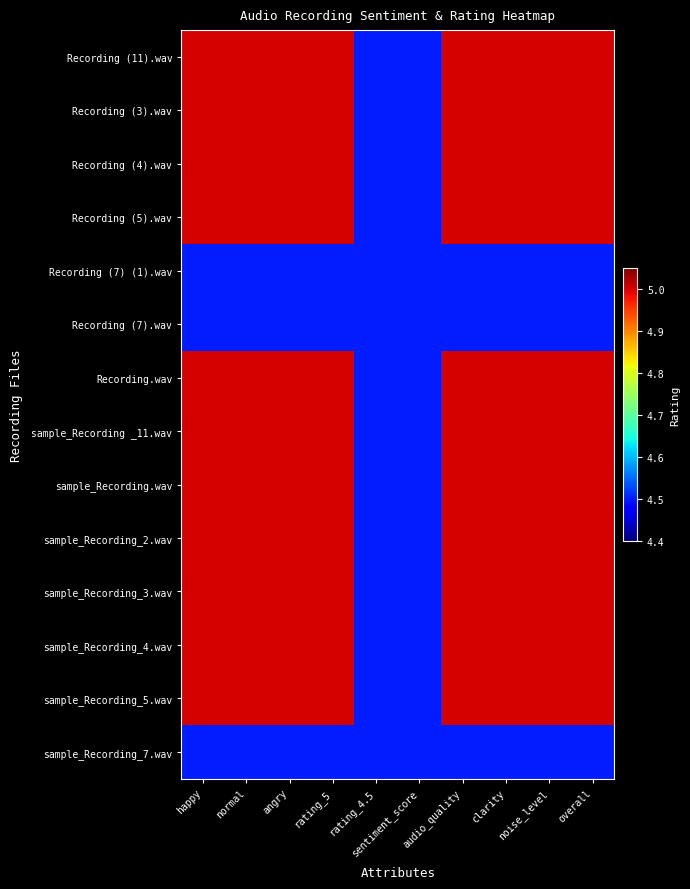

What is the minimum value shown in the chart?

4.5